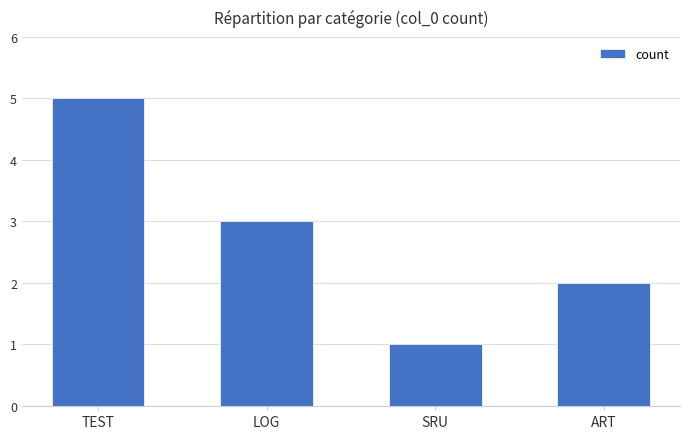

List the labels in order of value, smallest first.

SRU, ART, LOG, TEST